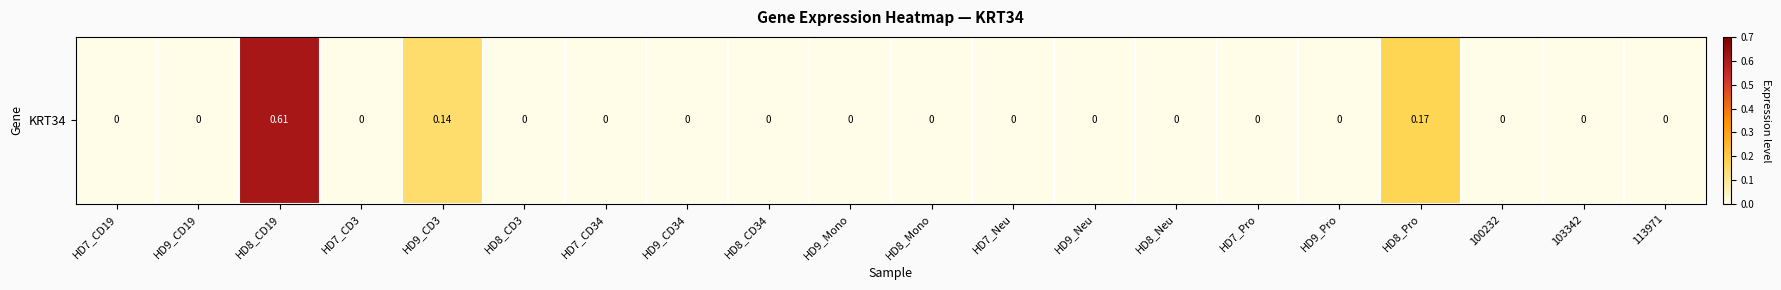

What is the maximum value shown in the chart?

0.6